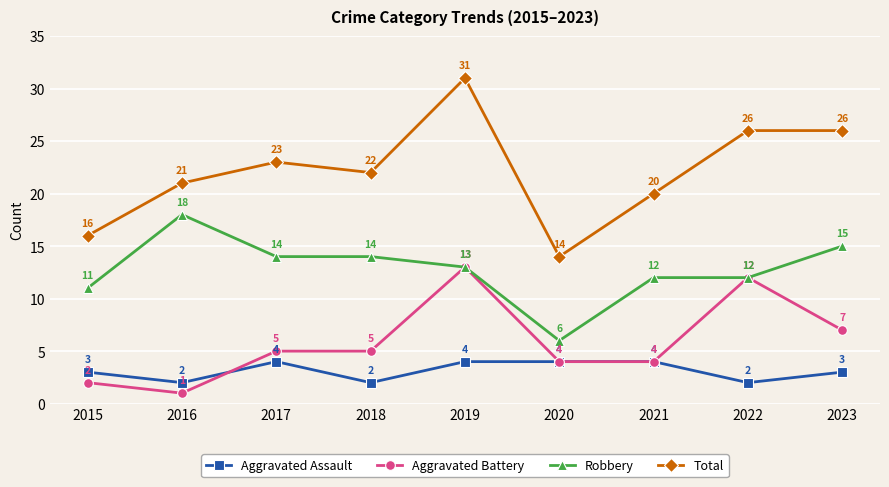

What is the highest value of the Robbery series?

18